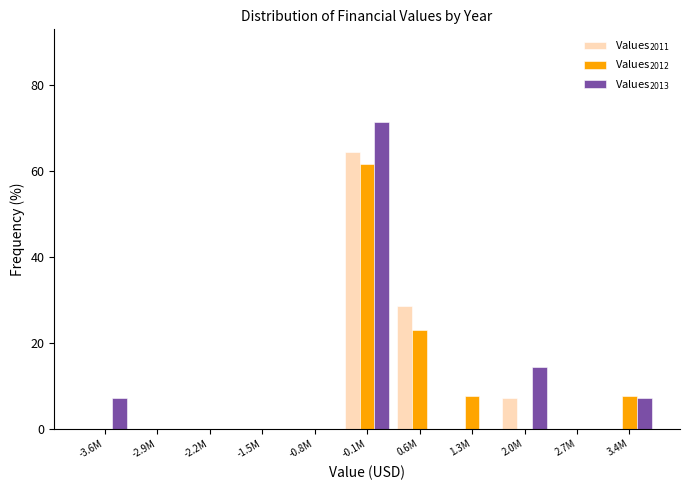

What is the greatest value displayed?

71.4